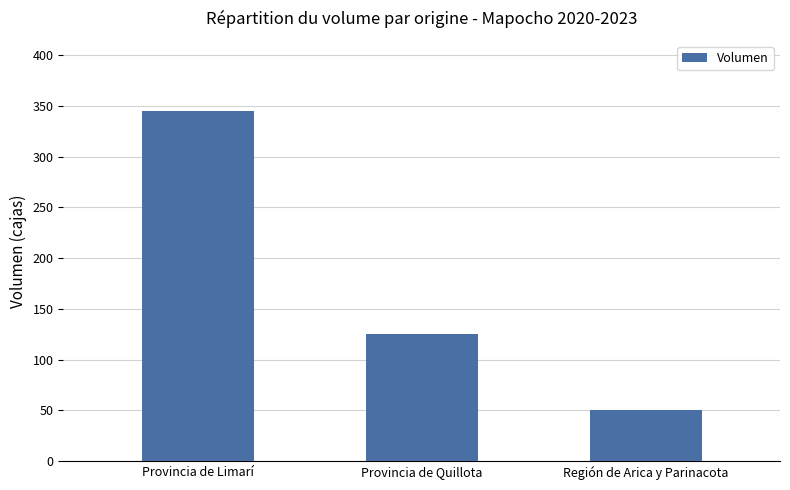

What is the difference between the values at Región de Arica y Parinacota and Provincia de Limarí?

295